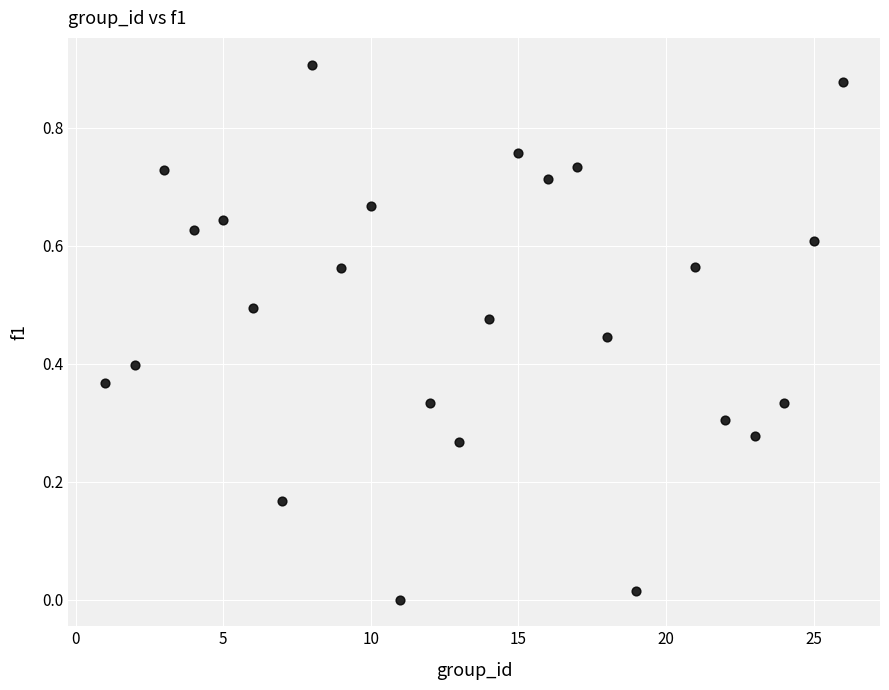

What is the range of X values (max minus min)?

25.0